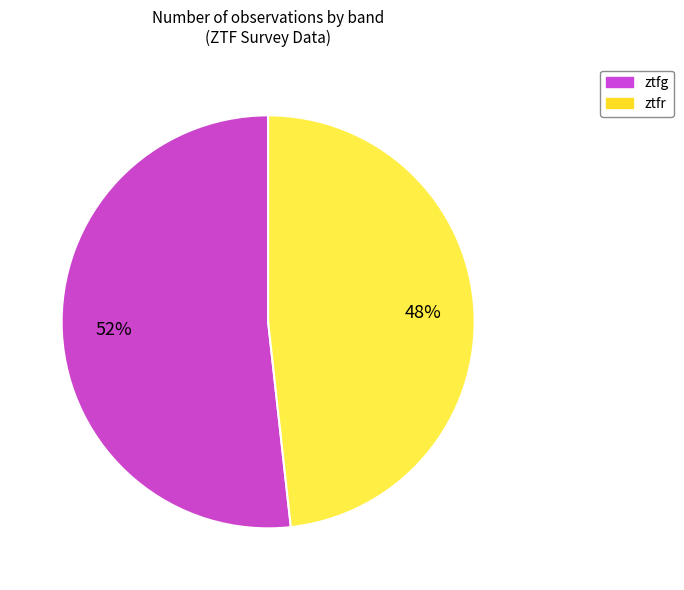

To the nearest percent, what is the difference between the largest and smallest slice percentages?

4%